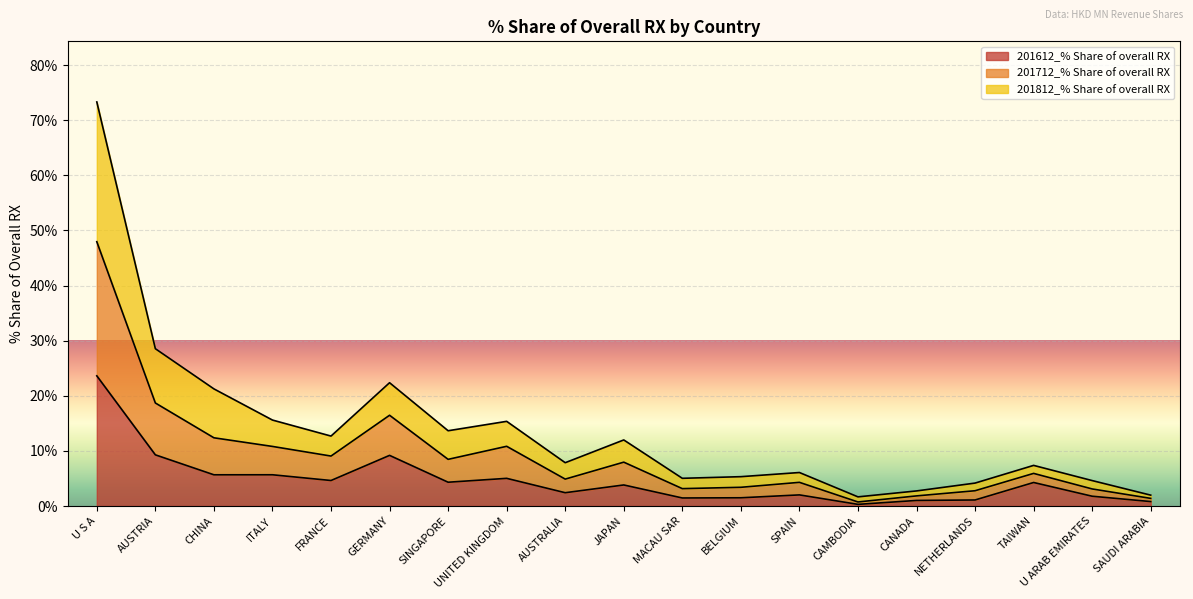

What is the label of the 18th point from the left?

U ARAB EMIRATES